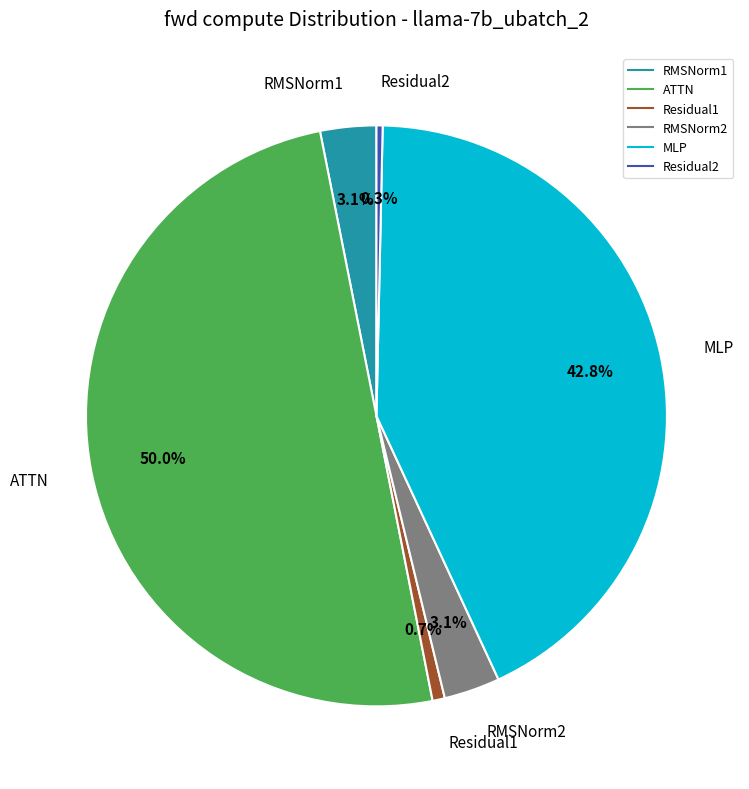

True or false: ATTN accounts for 64% of the total.

False